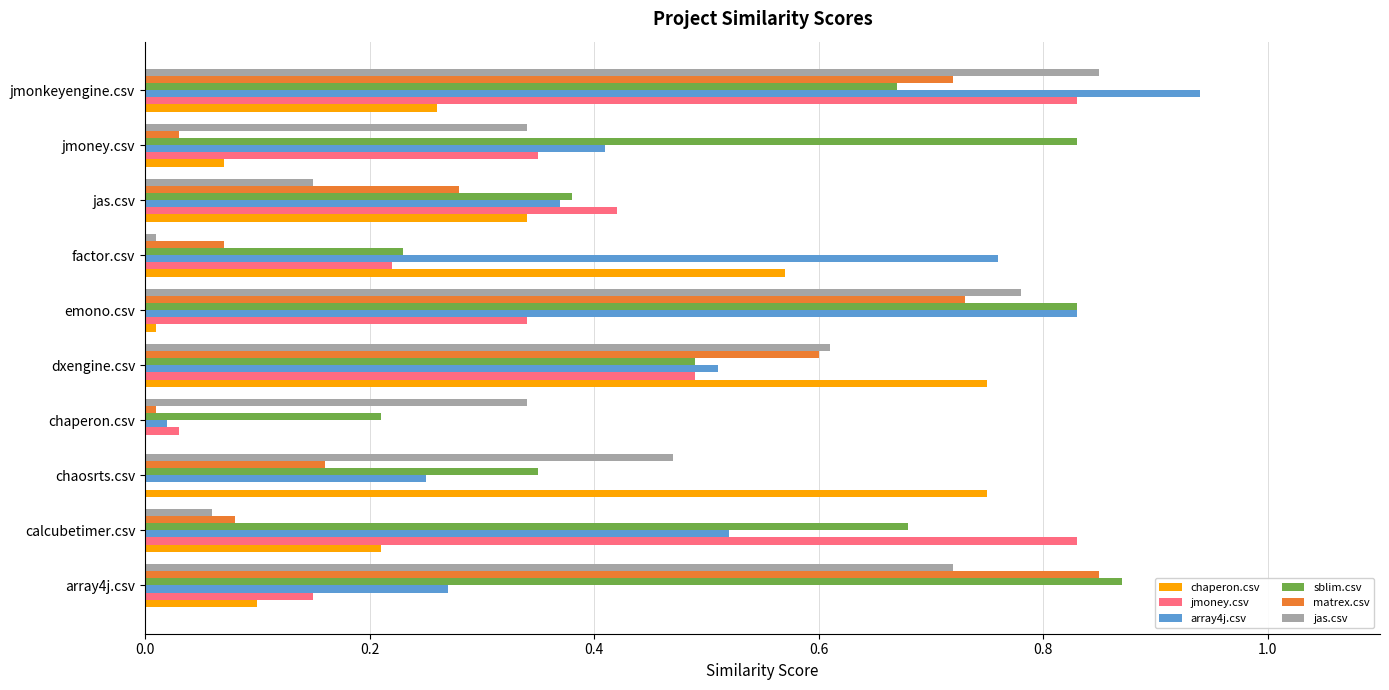

Is it true that matrex.csv equals 0.1 at calcubetimer.csv?

True